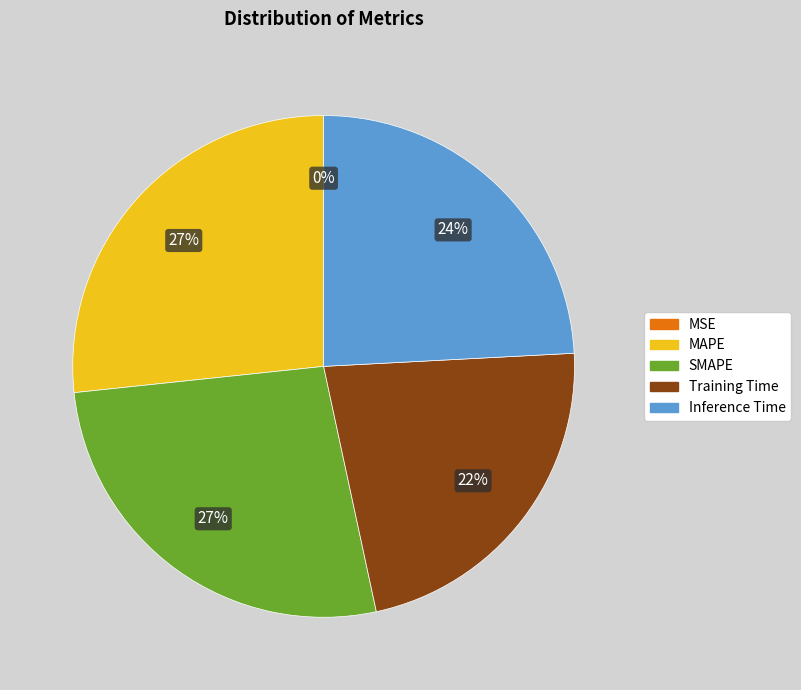

Between Training Time and SMAPE, which is larger?

SMAPE